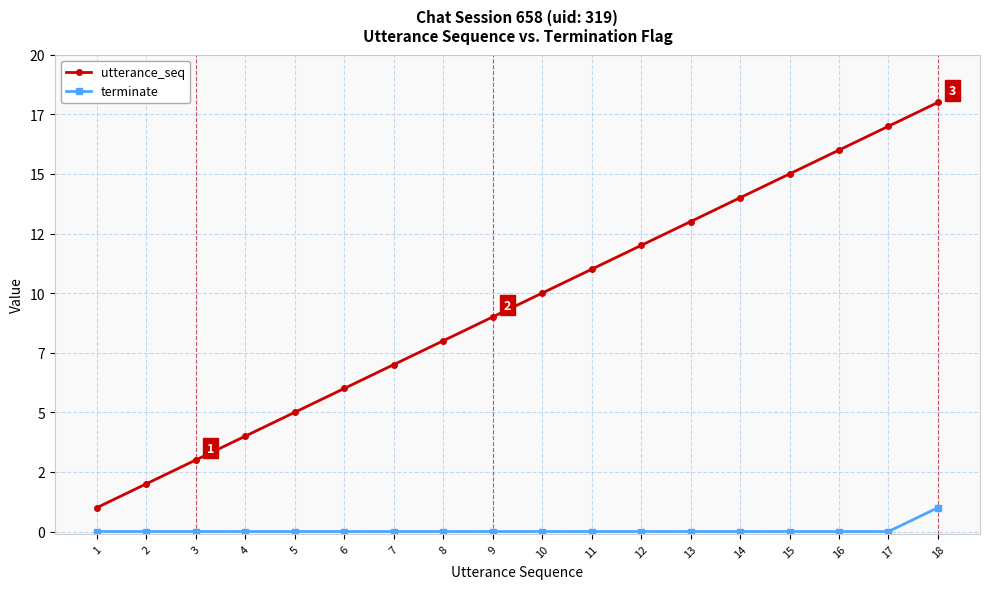

What is the difference between the maximum and minimum values in the terminate series?

1